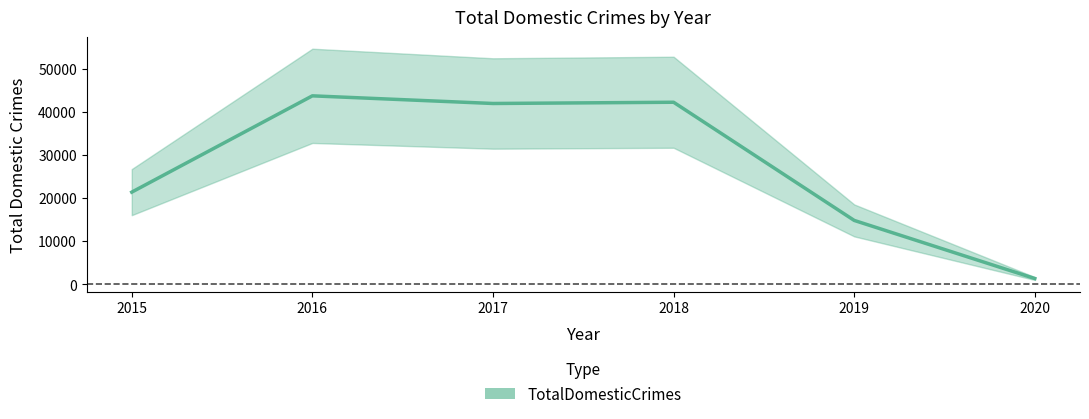

Rank the categories by value from highest to lowest.

2016, 2018, 2017, 2015, 2019, 2020